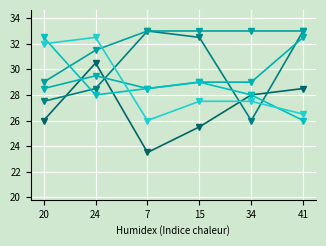

Does the chart display data point markers on the line(s)?

Yes